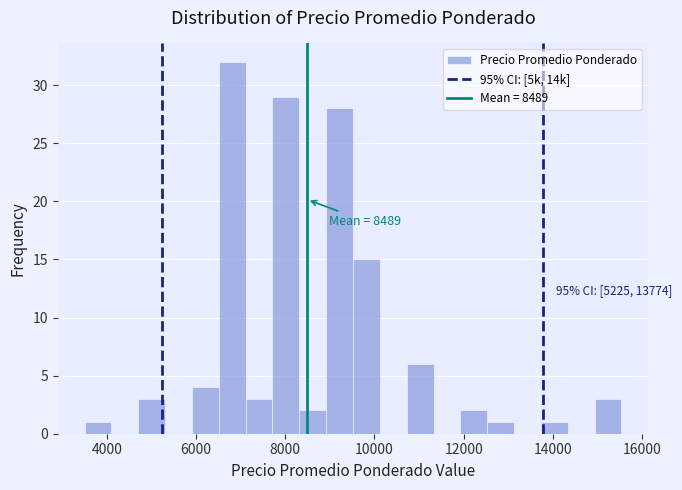

Read against the x-axis, roughly where is the centre of the tallest bar?

6800